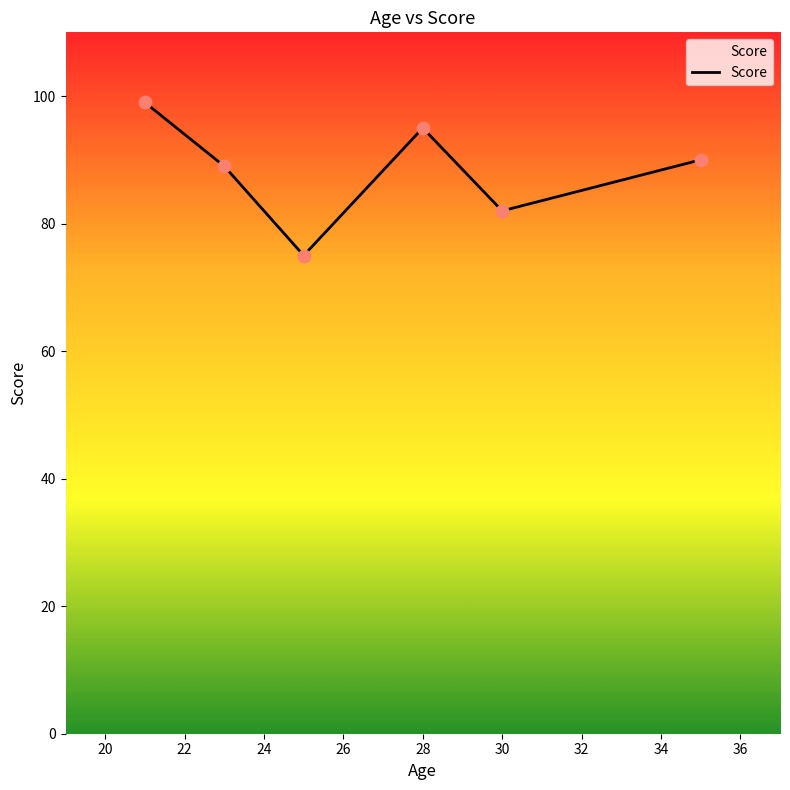

What is the maximum value shown in the chart?

99